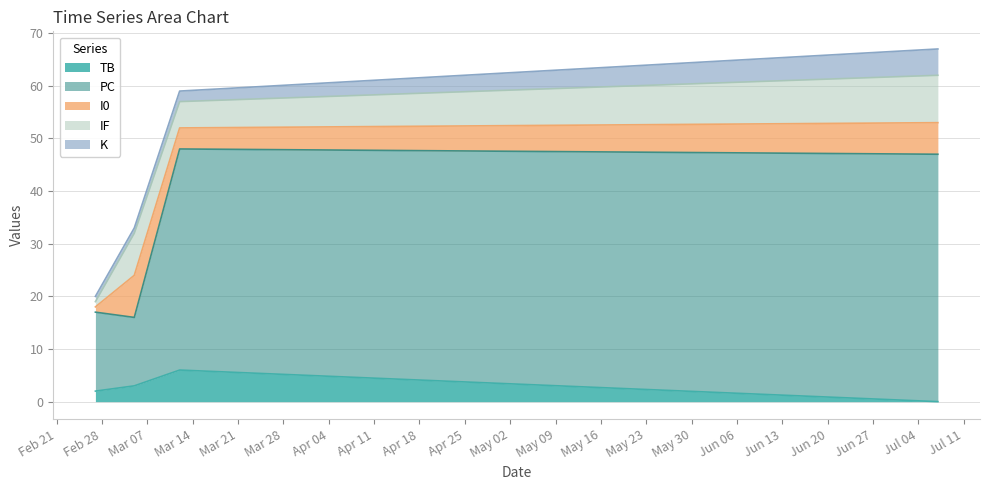

What is the label of the 2nd point from the left?

2023-03-05